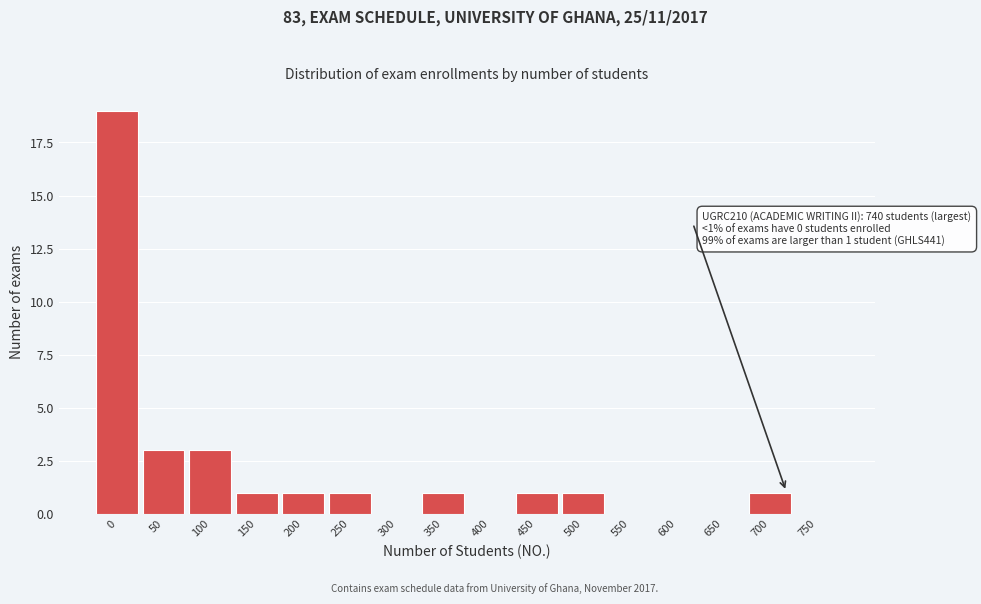

Reading left to right, what are all the values shown in this chart?

0=19	50=3	100=3	150=1	200=1	250=1	300=0	350=1	400=0	450=1	500=1	550=0	600=0	650=0	700=1	750=0